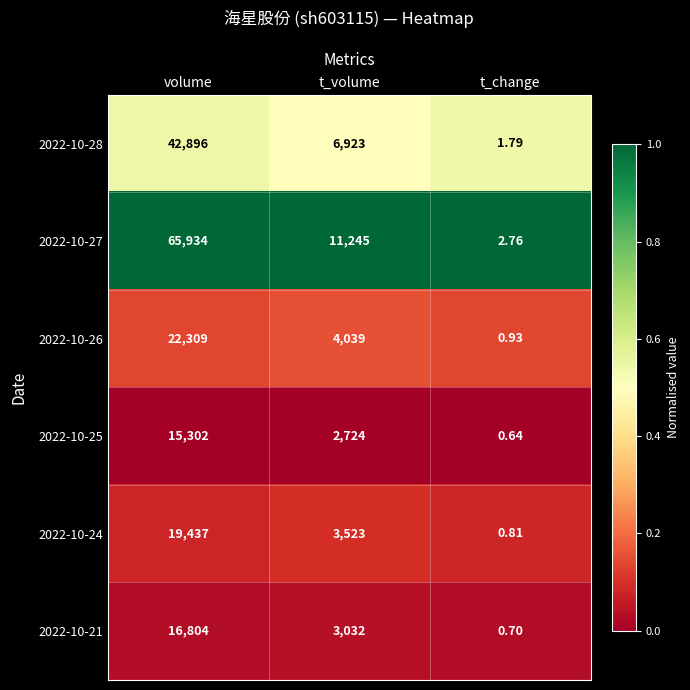

Which category has the highest value across all series?

volume